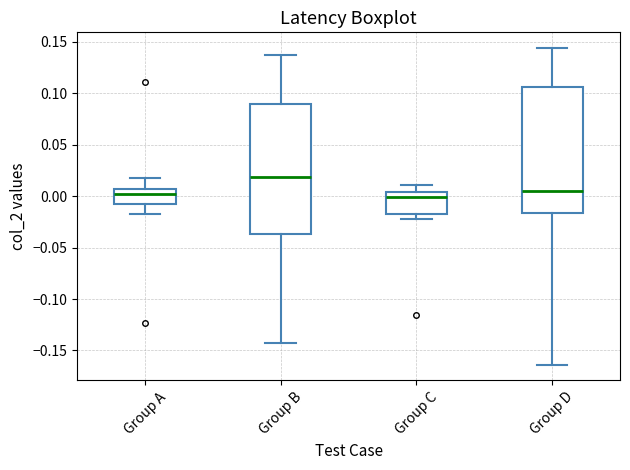

Where does the median line of the box for Group C sit on the y-axis? The values are not printed on the chart, so give them approximately, as read against the axis.

0.000